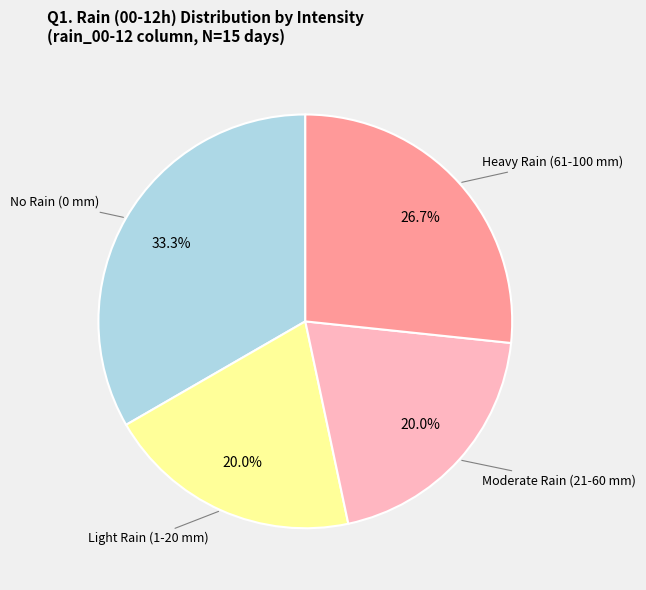

Is there any slice that represents more than half of the pie?

No